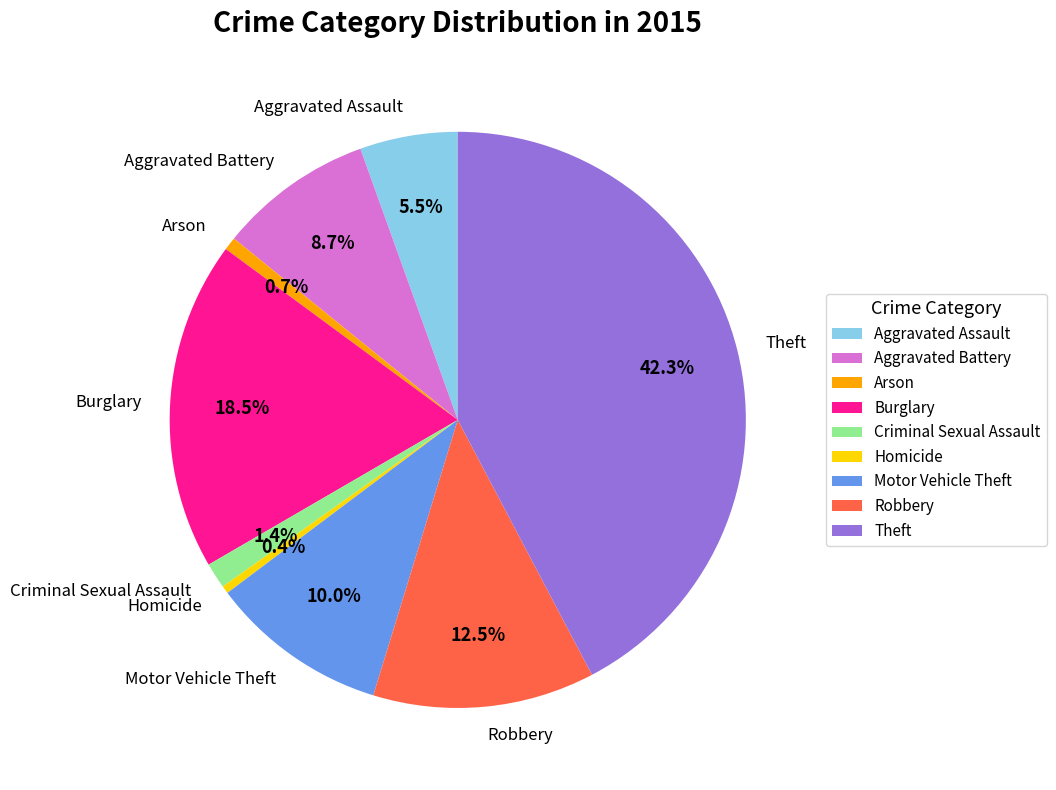

Is it true that Homicide is 13% of the pie?

False